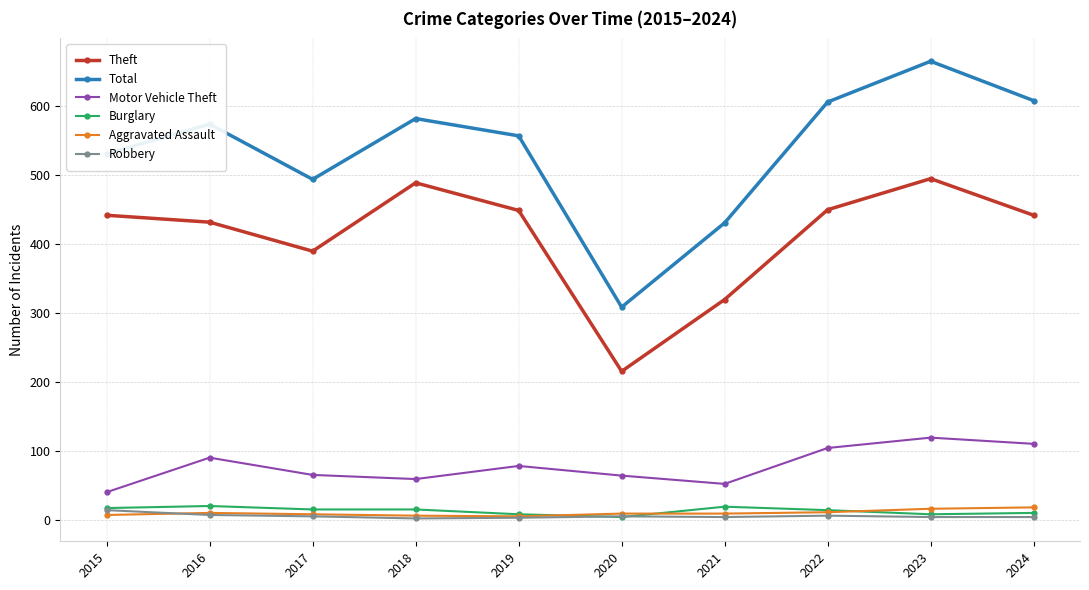

True or false: Aggravated Assault and Theft cross at least once.

False